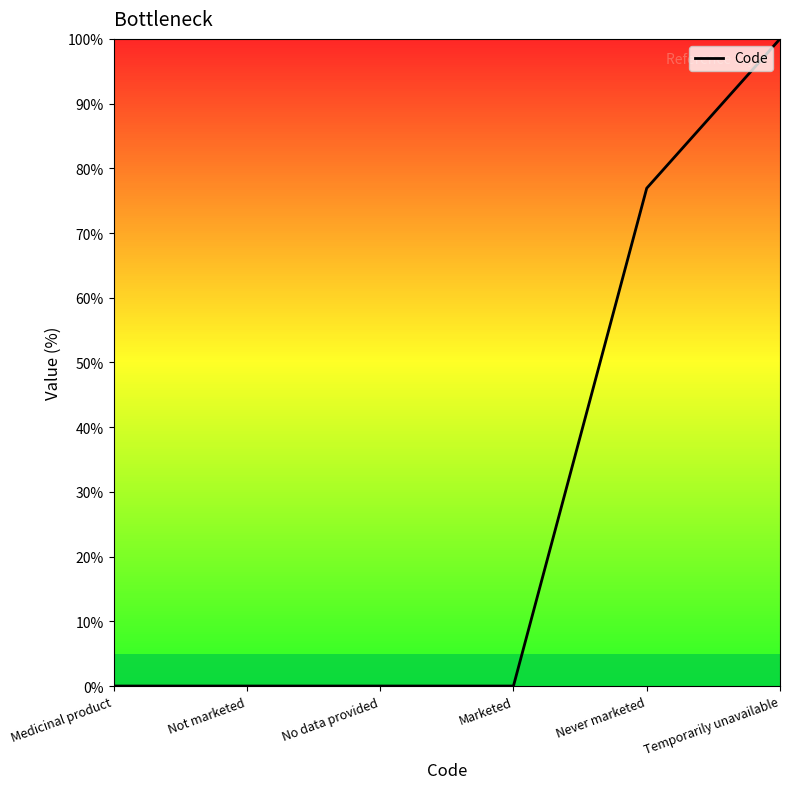

How many series are shown in this chart?

1